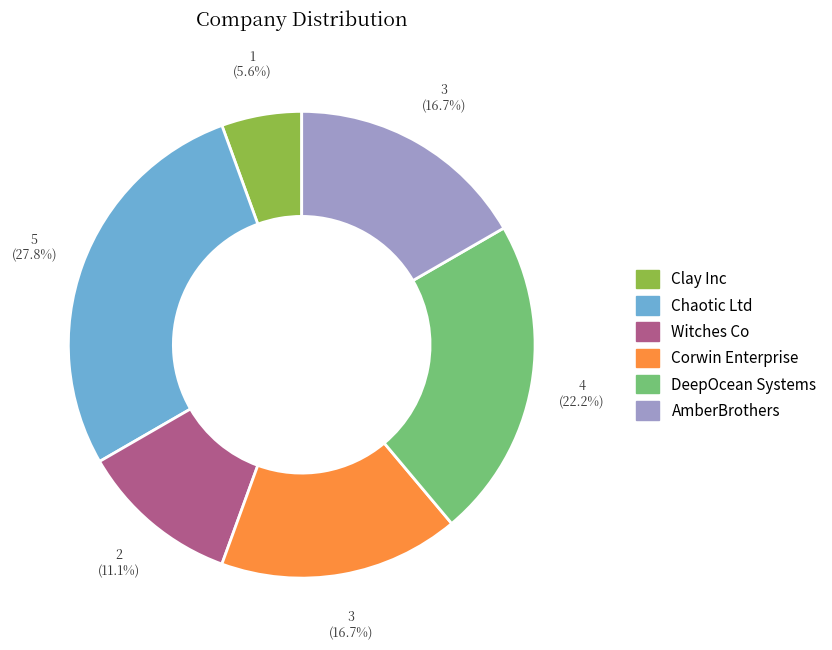

Which category has the biggest portion of the pie?

Chaotic Ltd